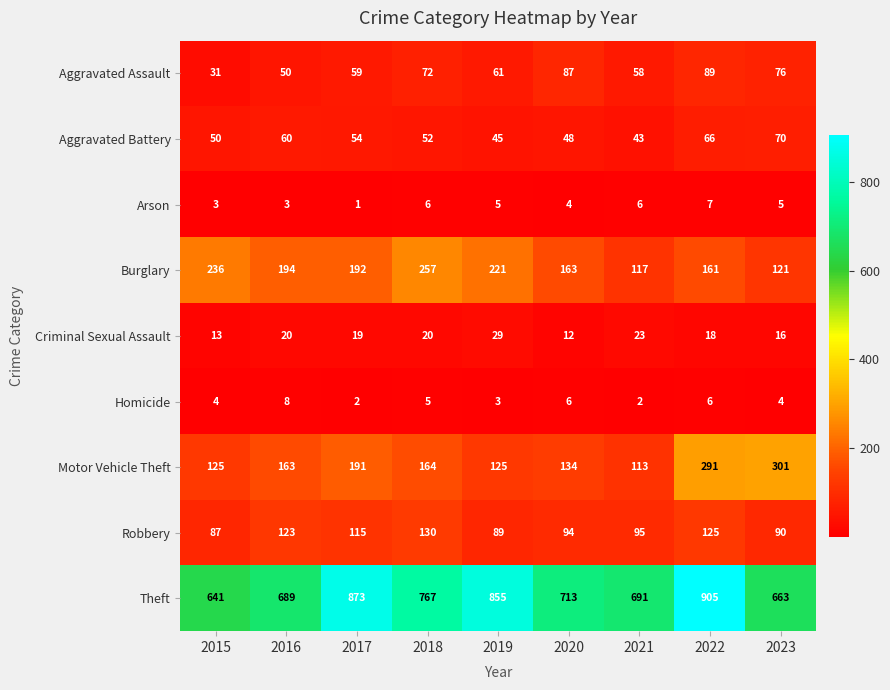

At how many categories does at least one series exceed 332?

9